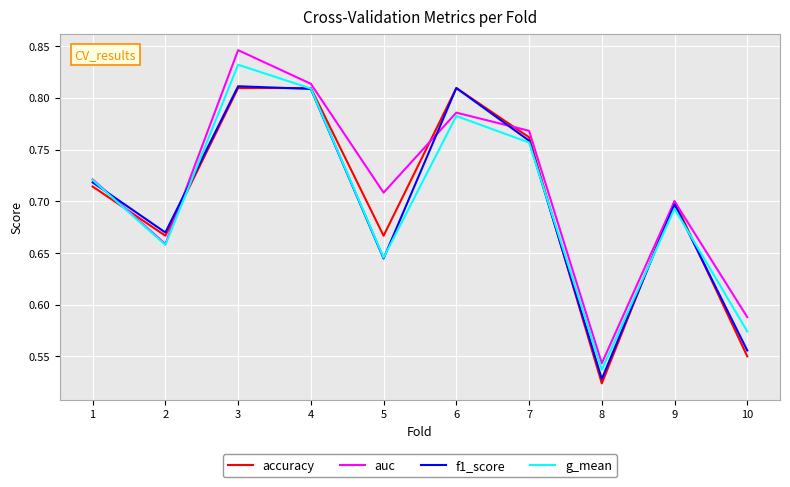

Is it true that auc equals 0.2 at 1?

False